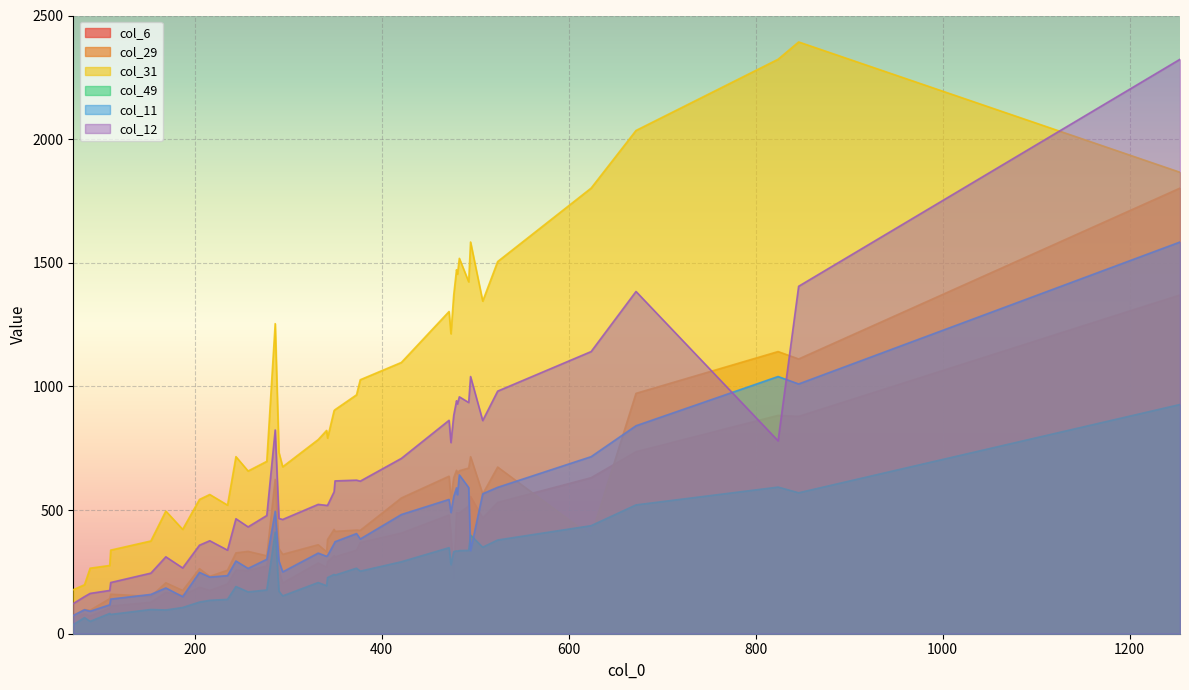

True or false: col_31 and col_6 cross at least once.

False